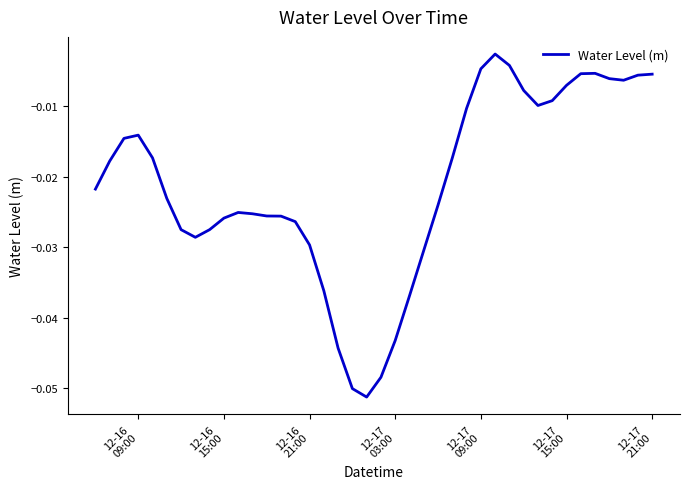

Is this an area chart (filled region under the line)?

No